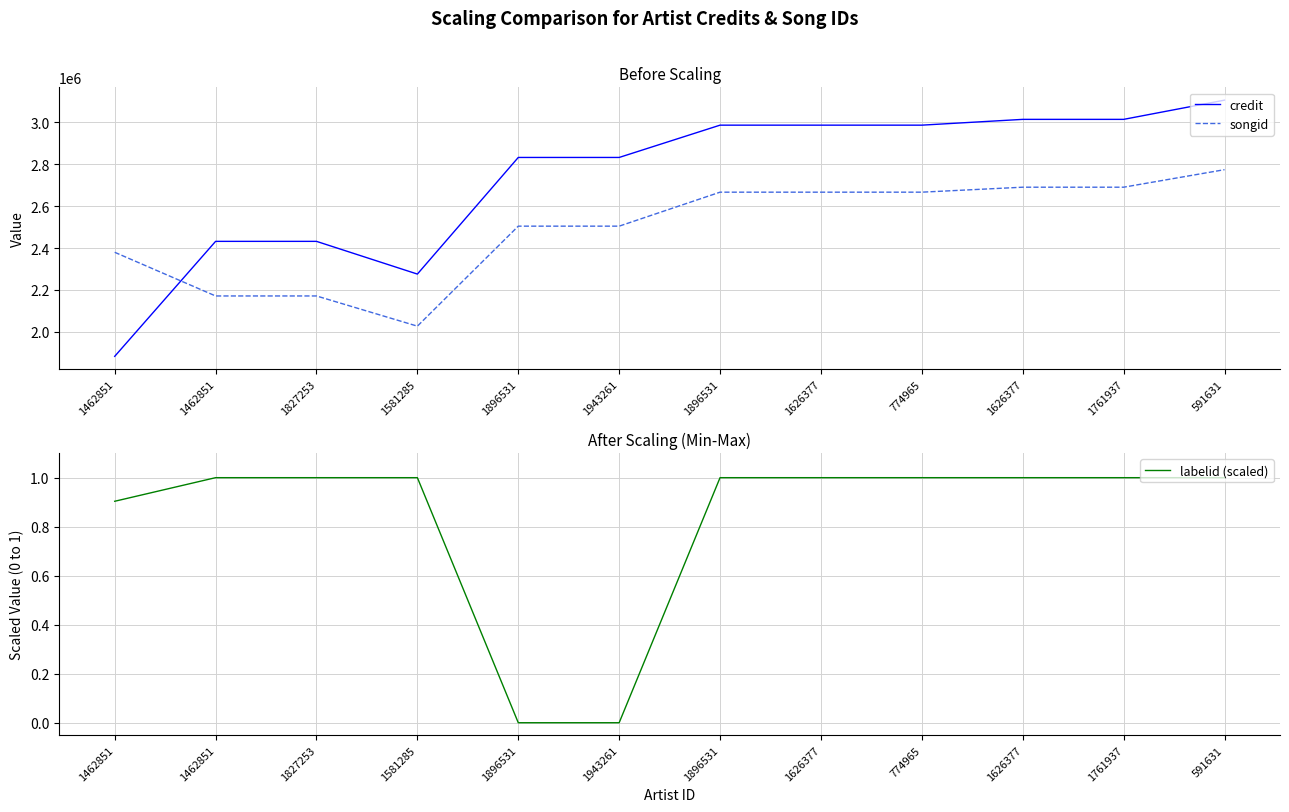

How many values in the songid series exceed 2666832?

4